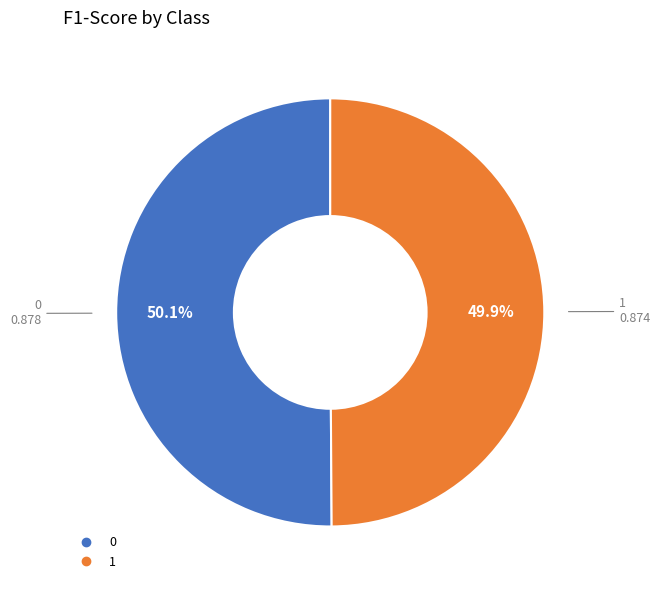

What percentage is the 1 slice, to the nearest percent?

50%